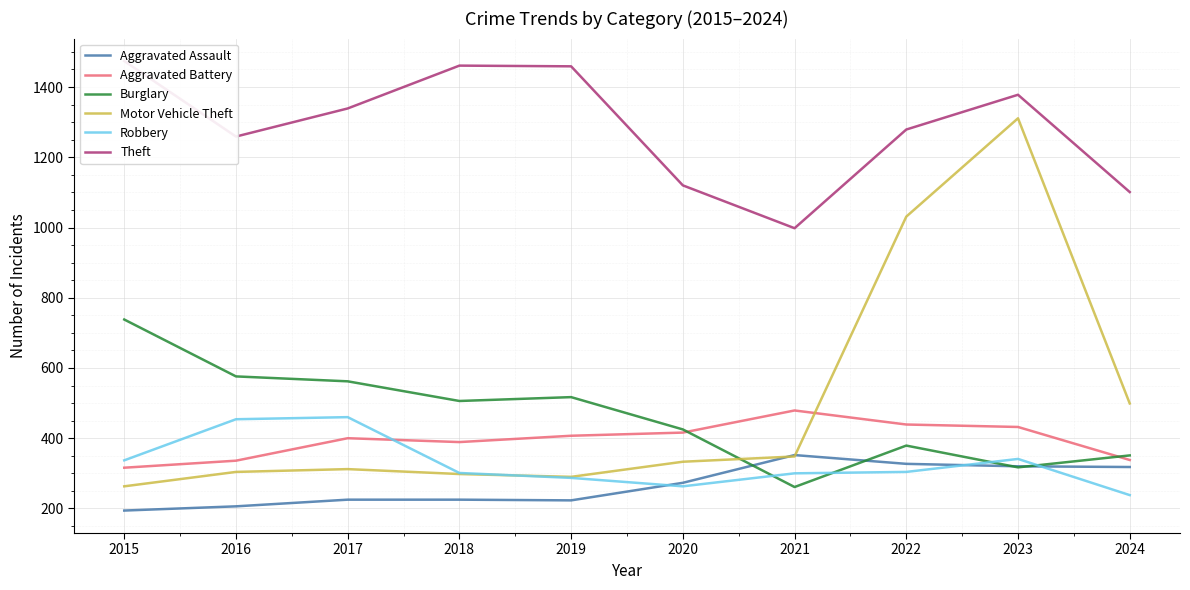

The value of Theft at 2021 is 998. True or false?

True